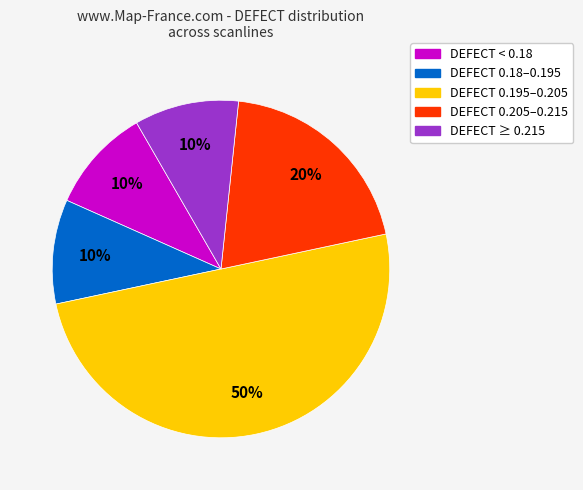

To the nearest percent, what is the difference between the largest and smallest slice percentages?

40%